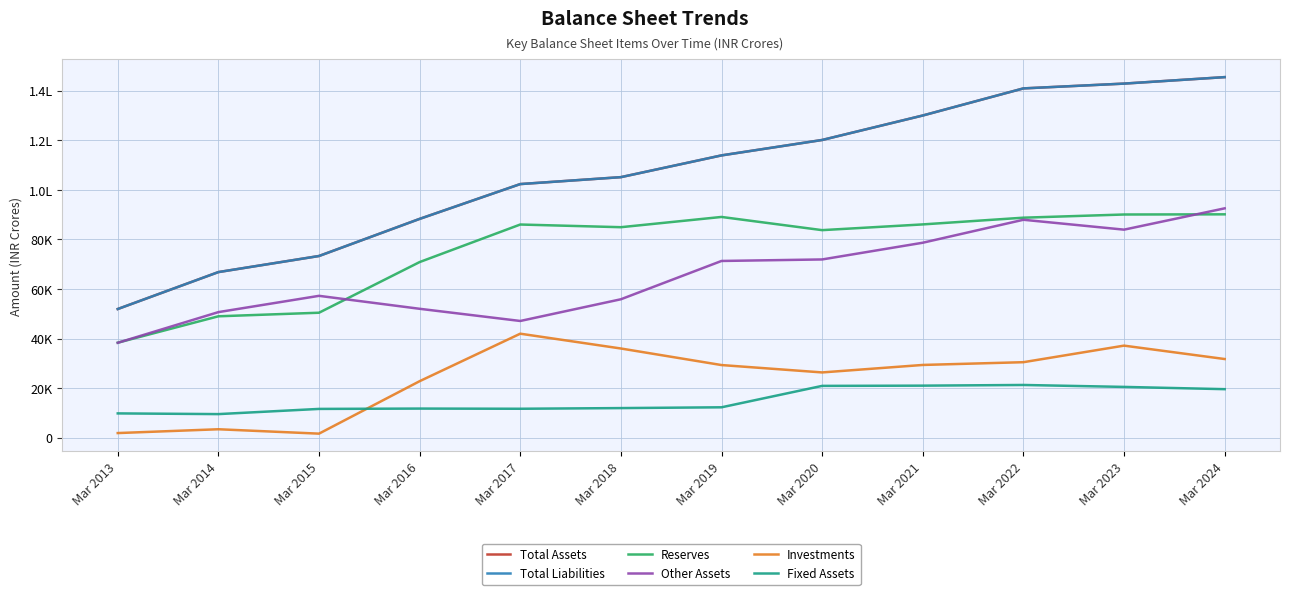

Is this an area chart (filled region under the line)?

No